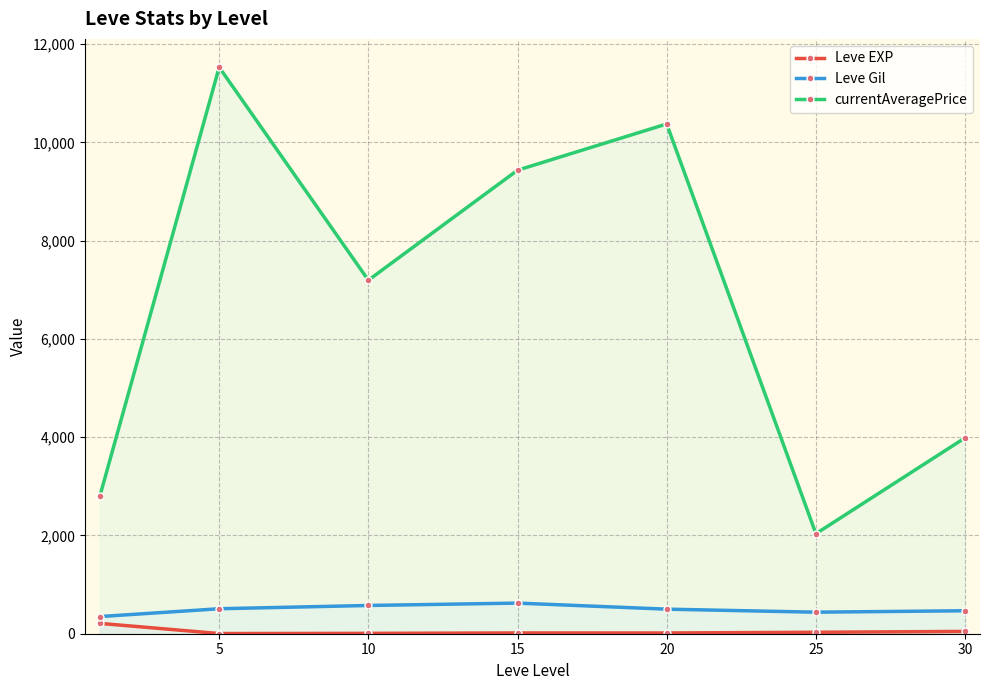

What is the value of the Leve EXP point at the 6th from the left?

29.7